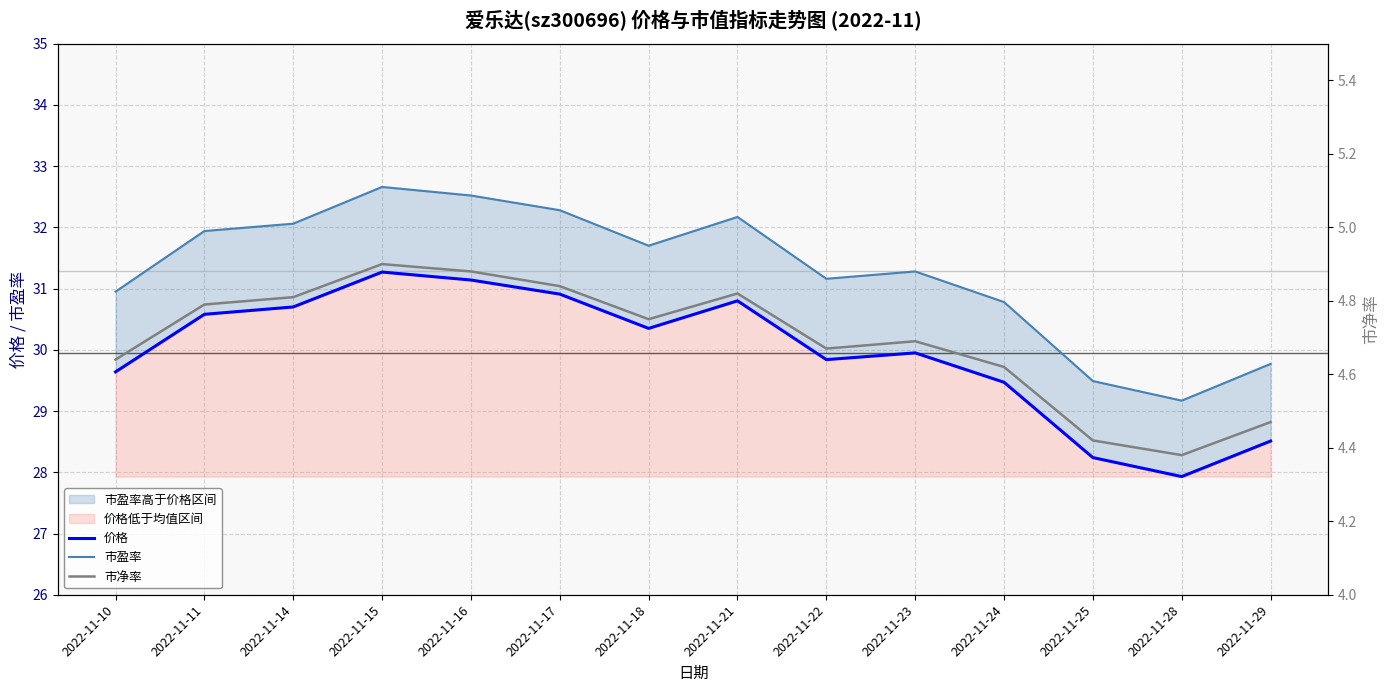

Which series has the largest range (max minus min)?

市盈率